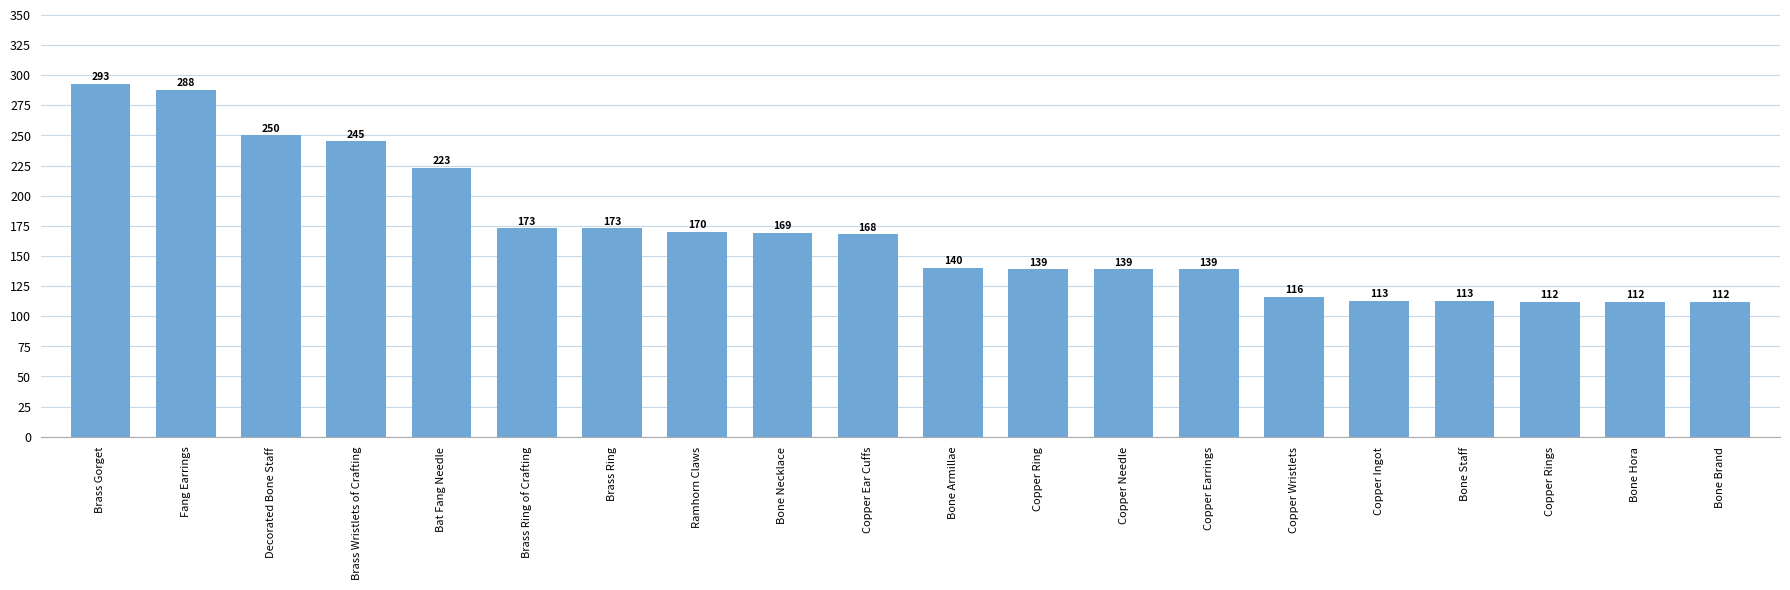

What is the minimum value shown in the chart?

112